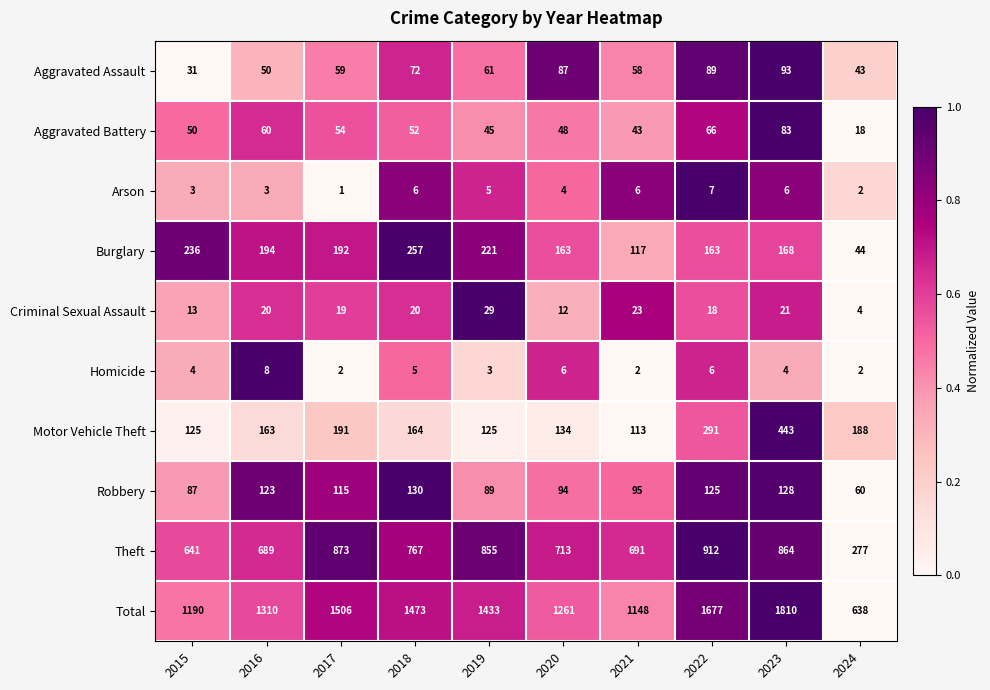

How many data points in Burglary are less than 192?

5